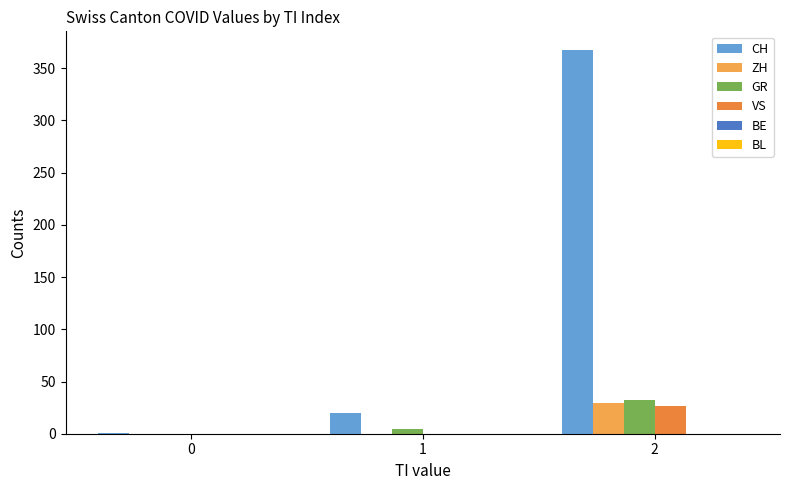

Reading left to right, what are all the values shown in this chart?

CH: 0=1	1=20	2=367
ZH: 0=0	1=0	2=29
GR: 0=0	1=5	2=32
VS: 0=0	1=0	2=27